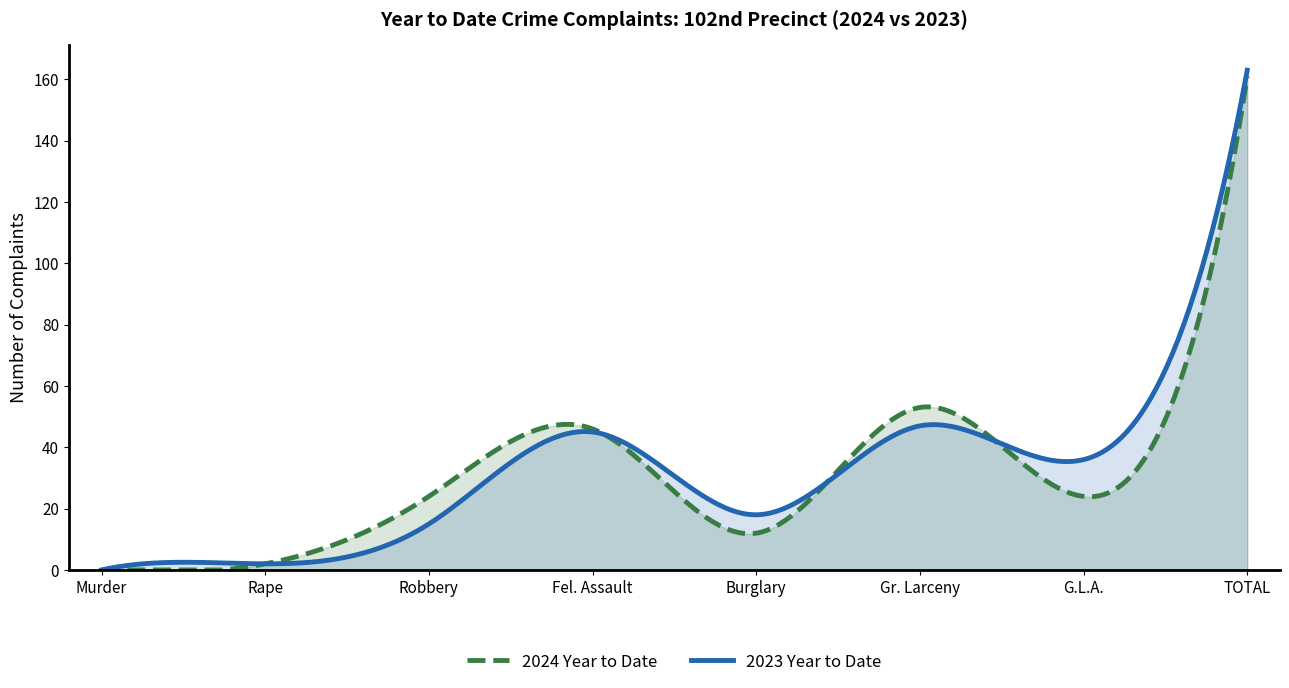

Which series has the largest total across all categories?

2023 Year to Date